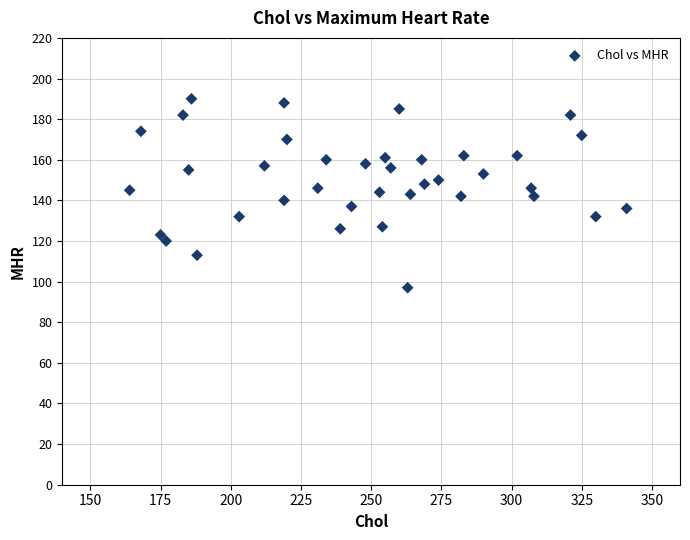

What is the range of X values (max minus min)?

177